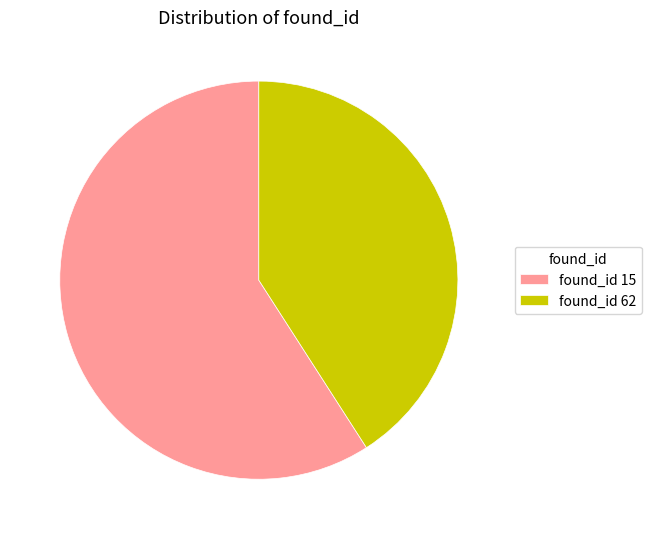

Between found_id 62 and found_id 15, which is larger?

found_id 15